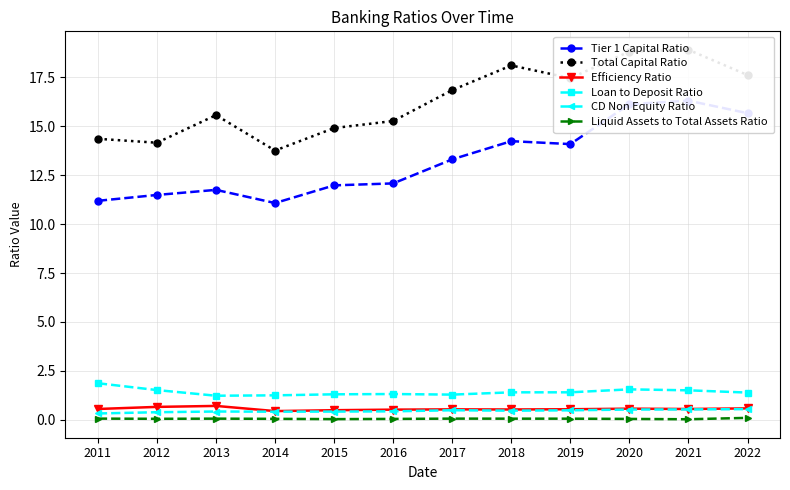

At how many categories does at least one series exceed 16?

6